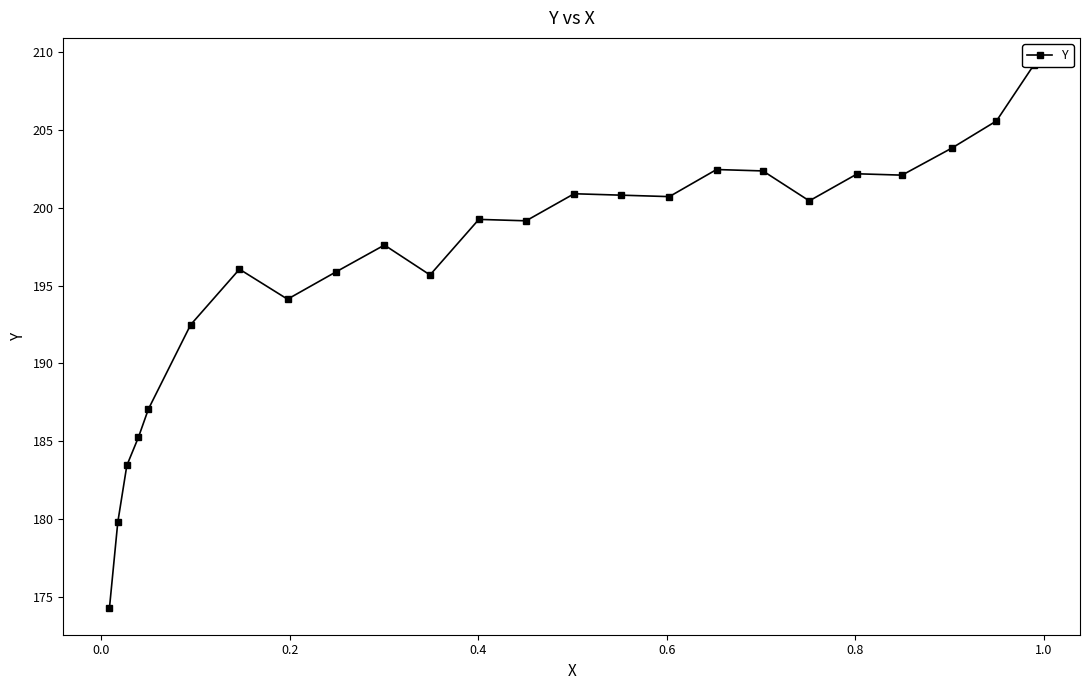

What is the average value?

196.3